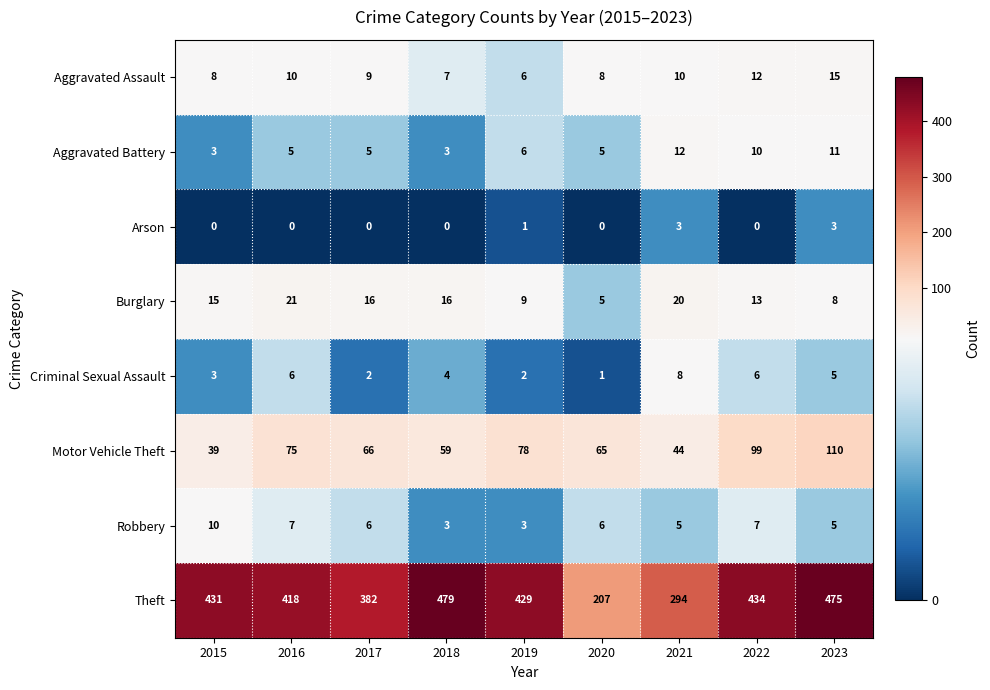

True or false: Aggravated Battery has a value of 5 at 2020.

True